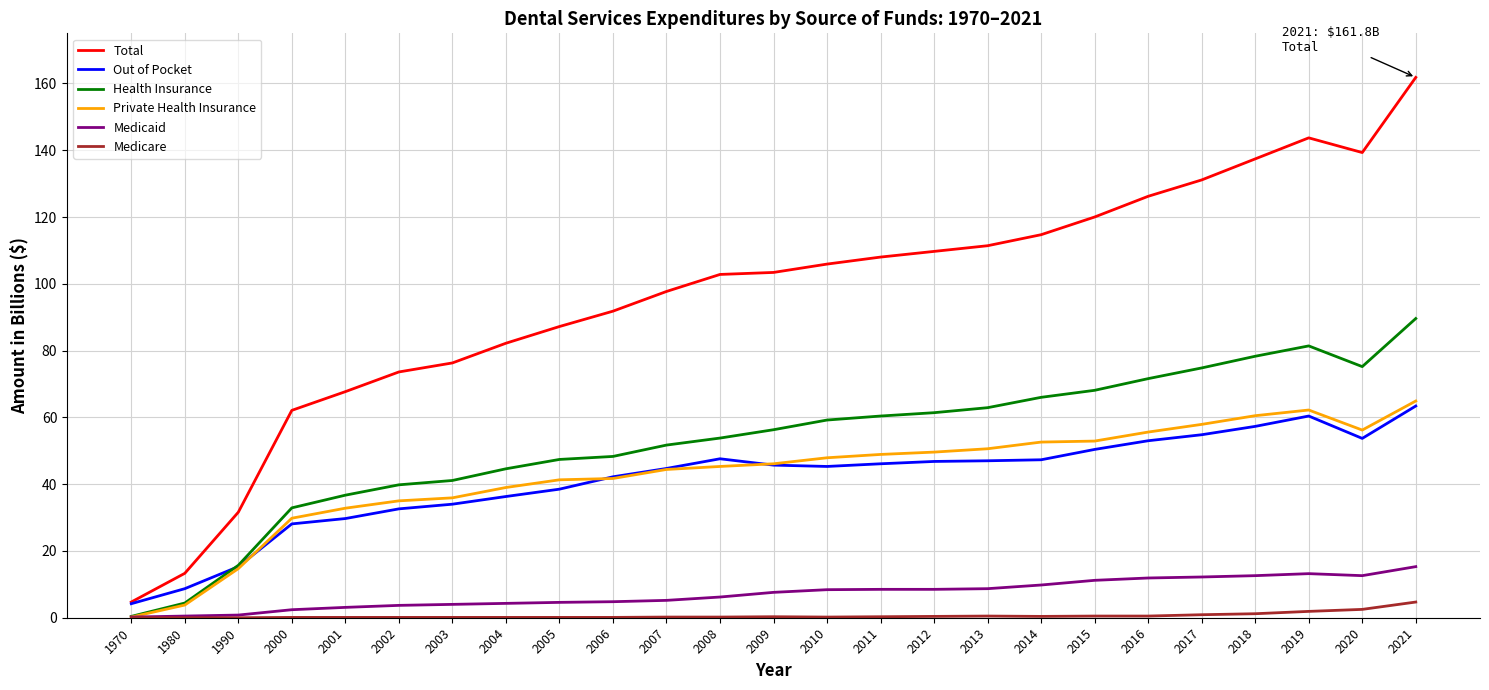

What is the maximum value shown in the chart?

161.8